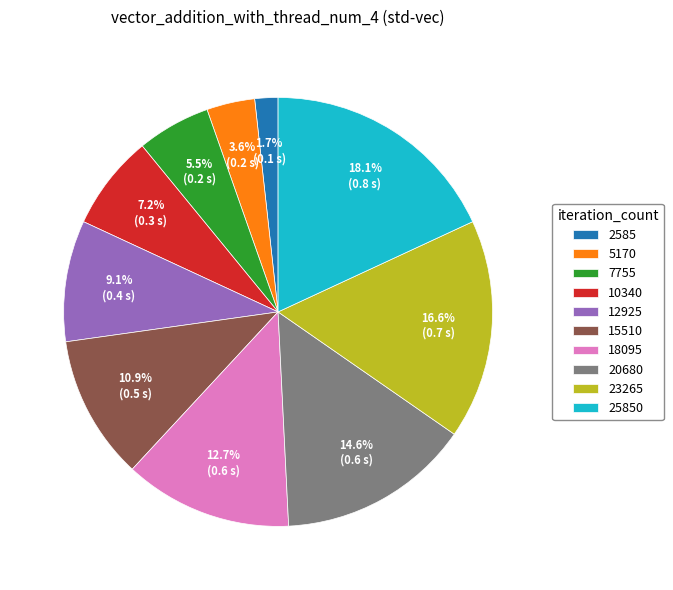

How many slices are in this pie chart?

10